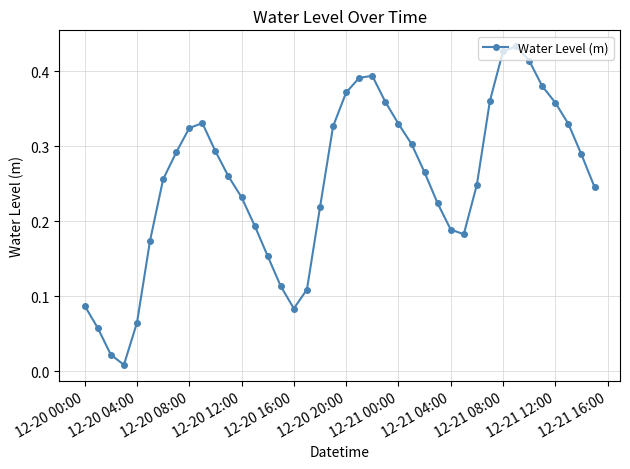

How many interior local valleys (lower than both neighbors) does the data have?

3